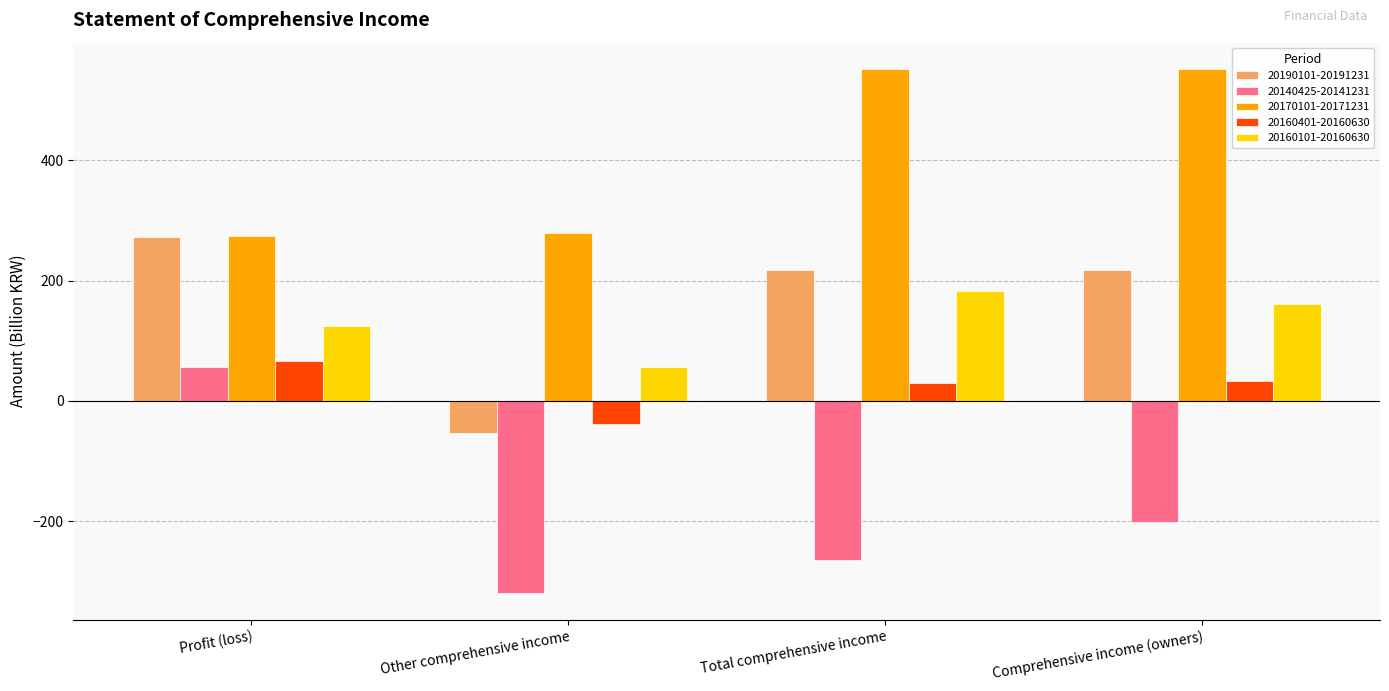

The 20160101-20160630 series shows 160.7 at Comprehensive income (owners). True or false?

True